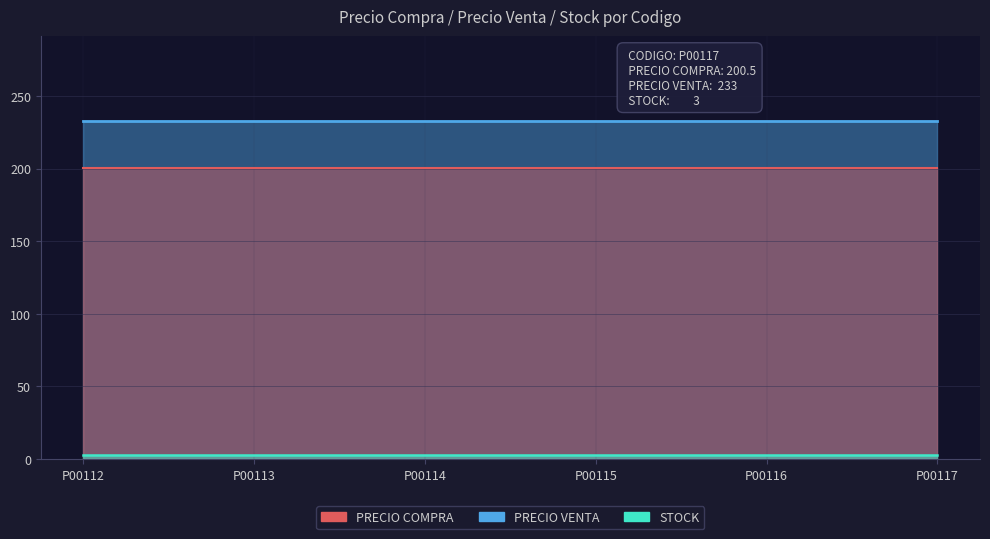

Rank the series at P00114 from lowest to highest value.

STOCK, PRECIO COMPRA, PRECIO VENTA